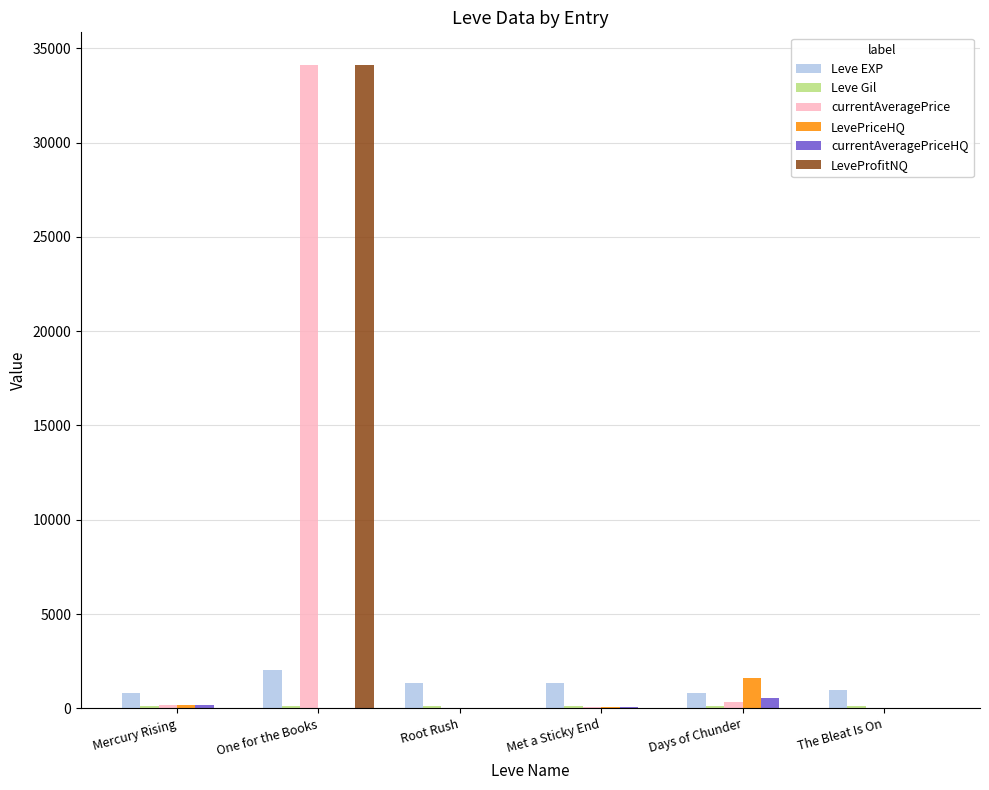

Are the bars grouped side by side (vs. stacked)?

Yes